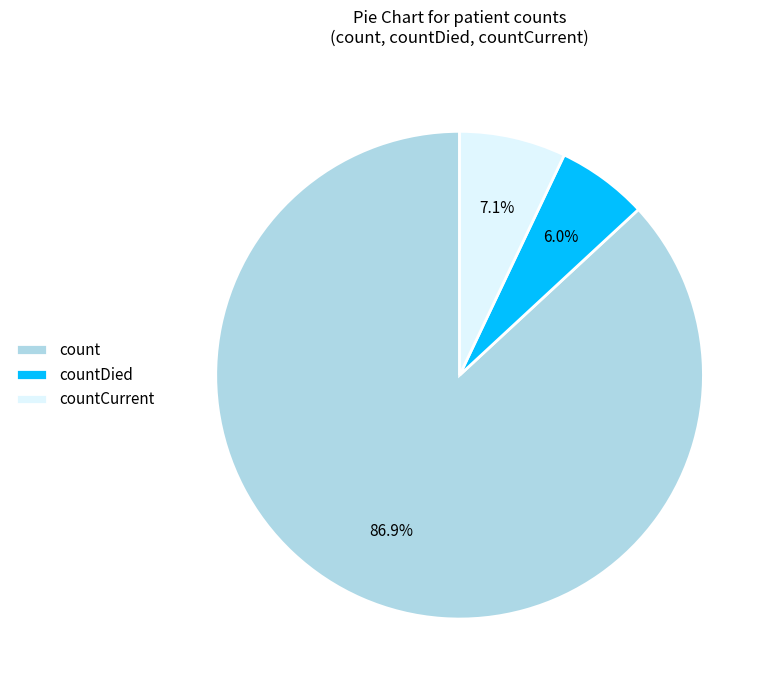

Is countCurrent the majority of the pie?

No